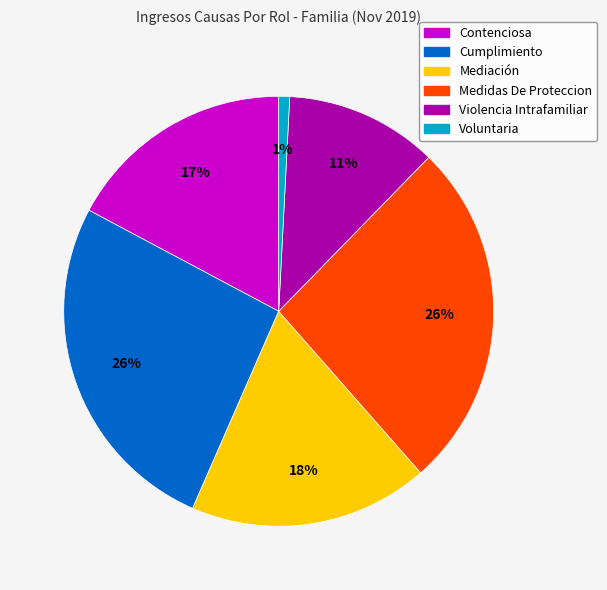

Between Medidas De Proteccion and Mediación, which is larger?

Medidas De Proteccion